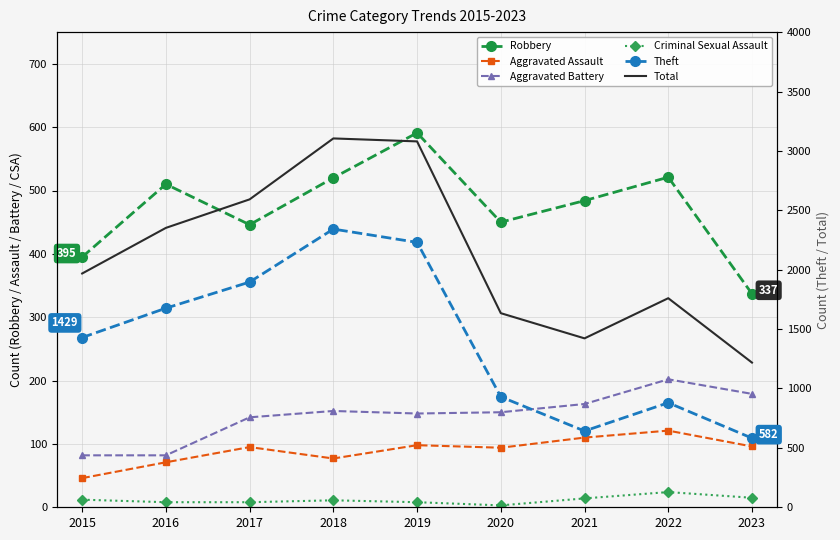

Is this an area chart (filled region under the line)?

No